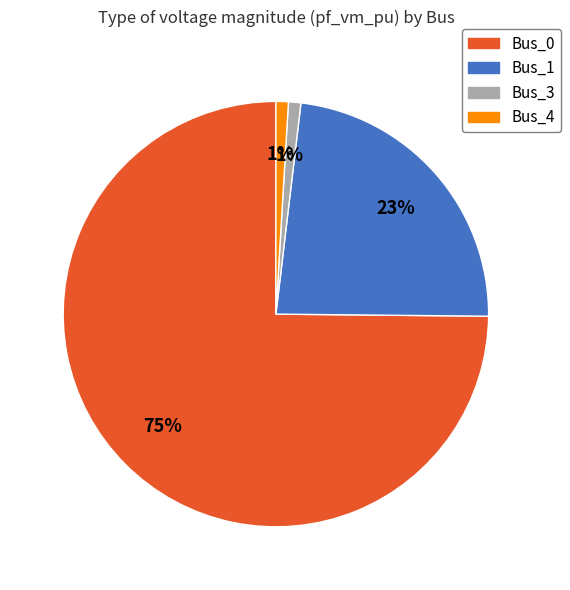

Which slice represents more than half of the pie?

Bus_0